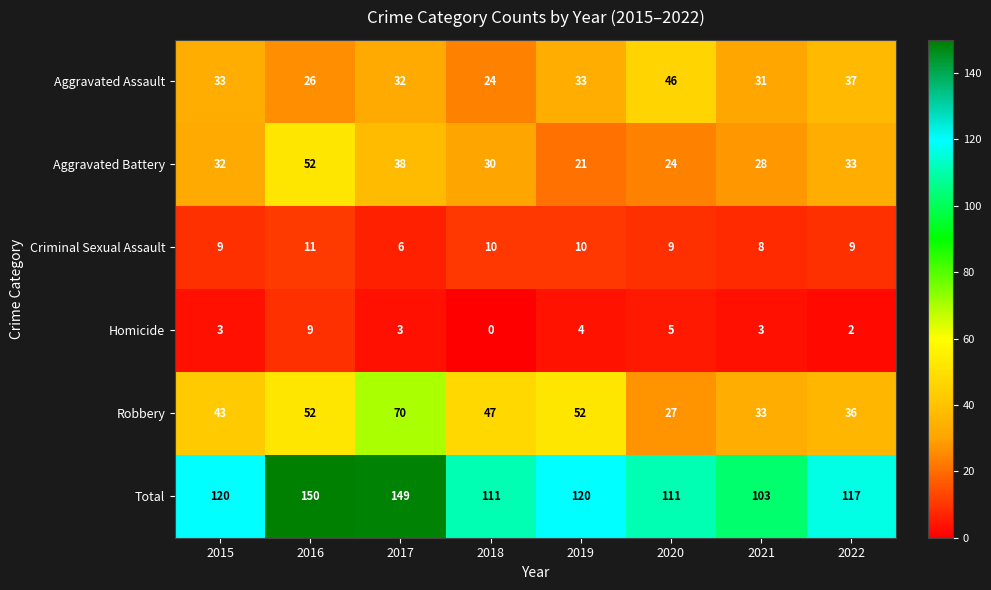

Where does the Robbery series first go above 47?

2016